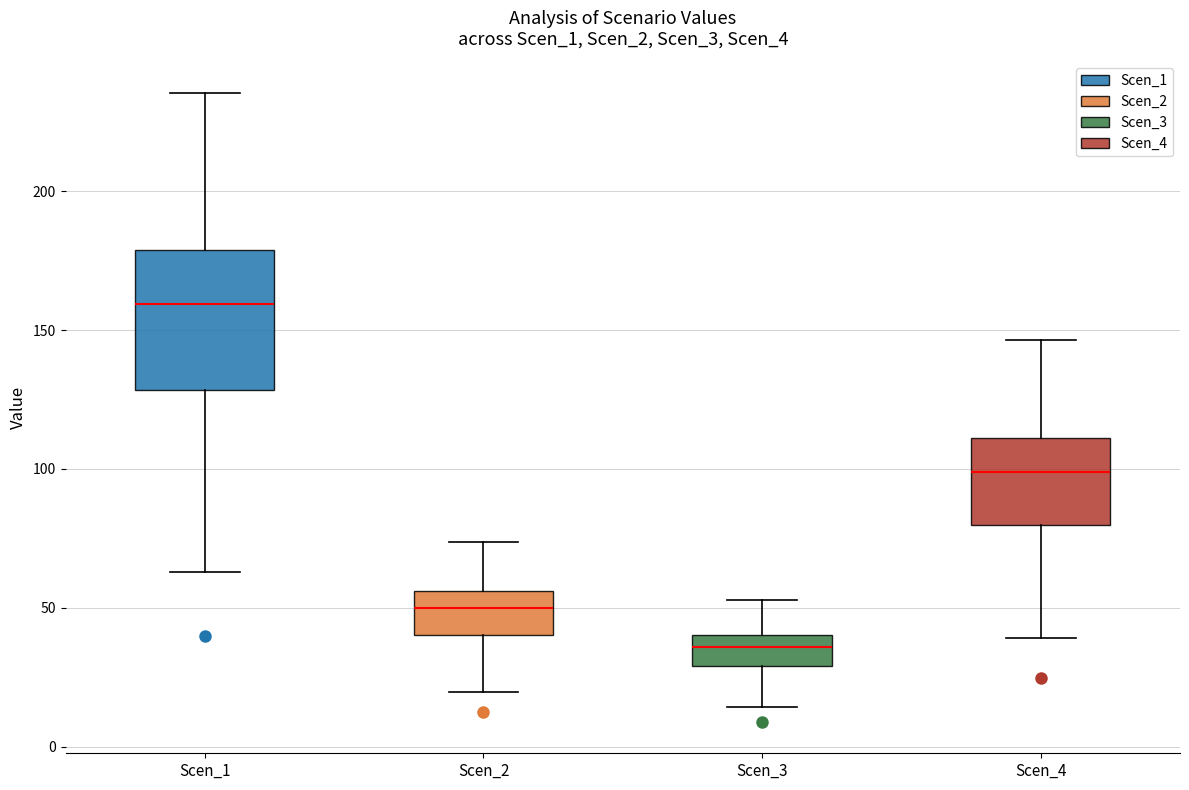

Which box's median line is the lowest?

Scen_3